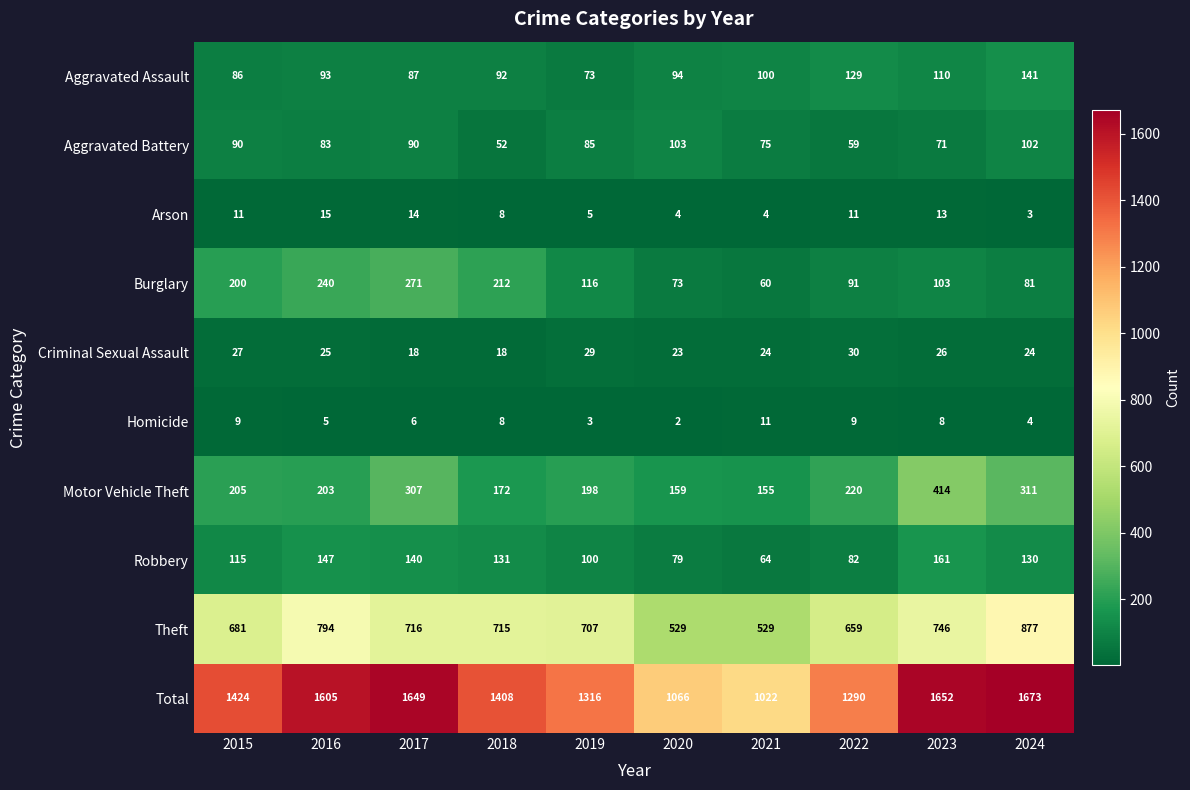

At which category is the sum across all series the highest?

2024